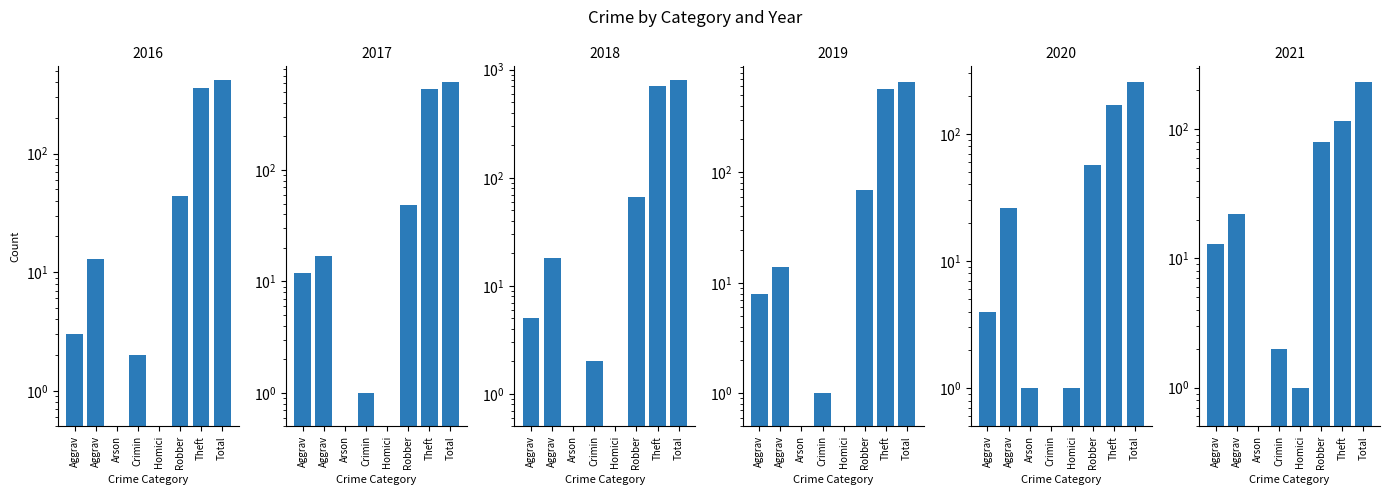

True or false: 2020 has a value of 168 at Theft.

True